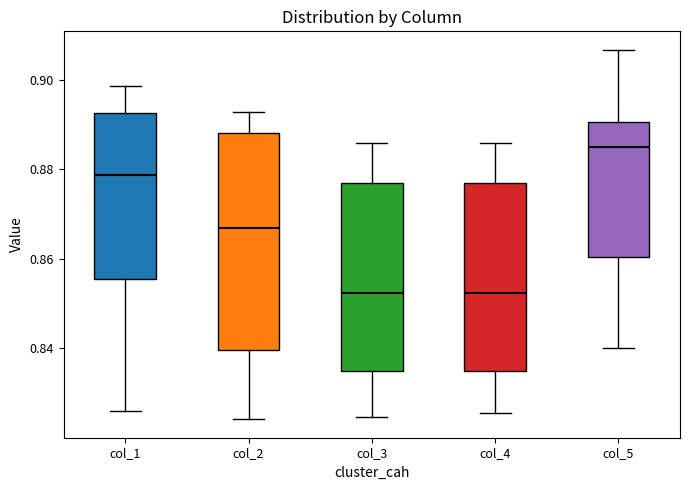

Reading left to right, read every box against the y-axis: the position of its median line, the range the box covers, and the ends of its whiskers. The values are not printed on the chart, so give them approximately, as read against the axis.

col_1: median 0.878, box 0.856 to 0.892, whiskers 0.826 to 0.898
col_2: median 0.866, box 0.840 to 0.888, whiskers 0.824 to 0.892
col_3: median 0.852, box 0.834 to 0.878, whiskers 0.824 to 0.886
col_4: median 0.852, box 0.834 to 0.878, whiskers 0.826 to 0.886
col_5: median 0.884, box 0.860 to 0.890, whiskers 0.840 to 0.906